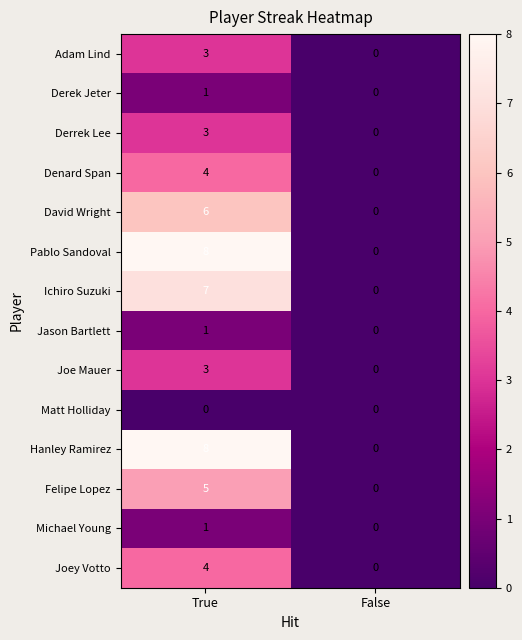

What is the spread (max minus min) of values at True?

8